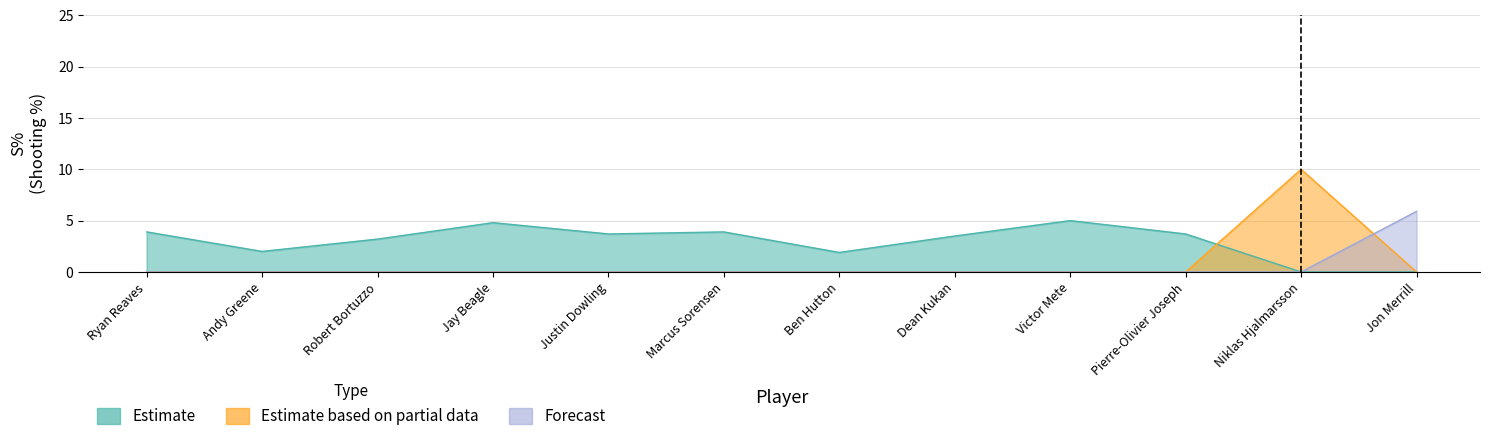

The Estimate series shows 0.6 at Andy Greene. True or false?

False